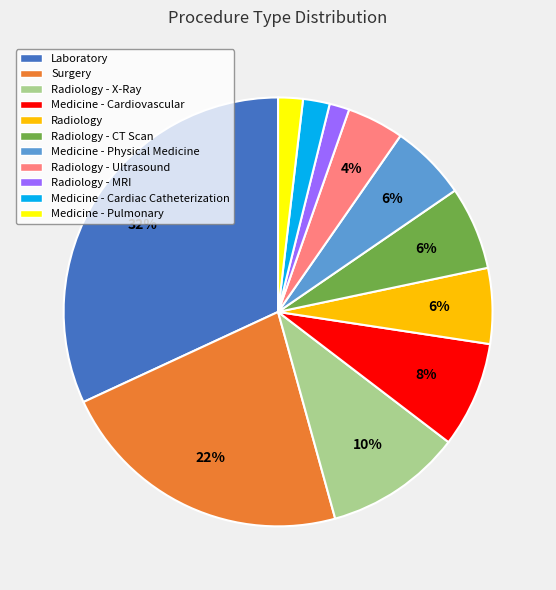

Is there a majority slice in this chart?

No